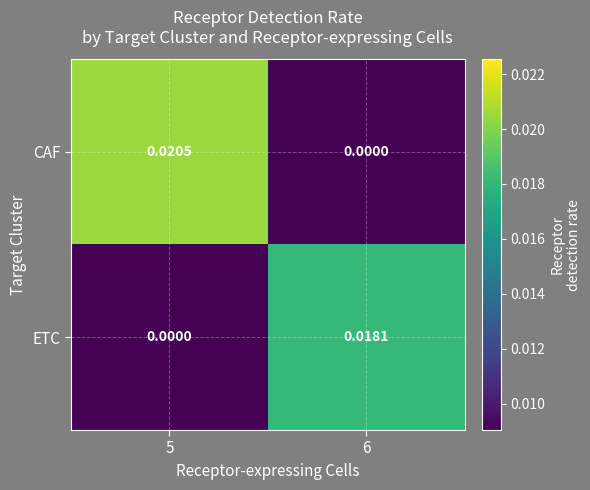

At which category is the sum across all series the highest?

5